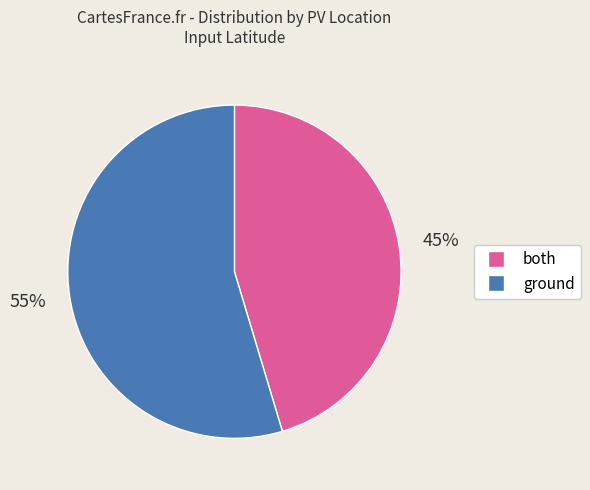

What is the ratio of the value at ground to the value at both?

1.2